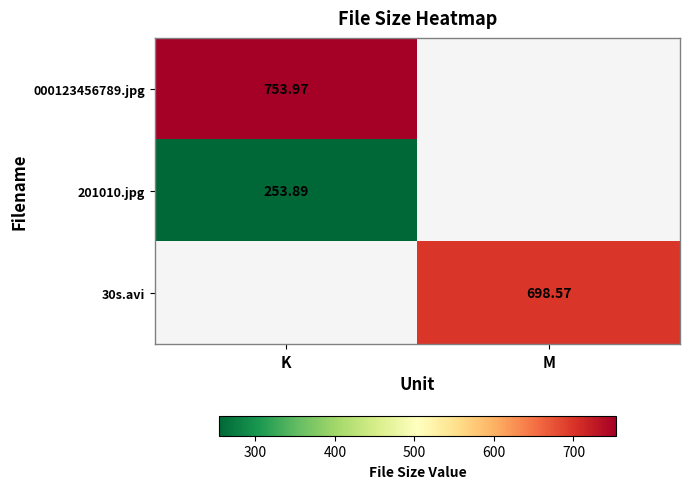

Is the value of 000123456789.jpg at K greater than the value of 201010.jpg at K?

Yes